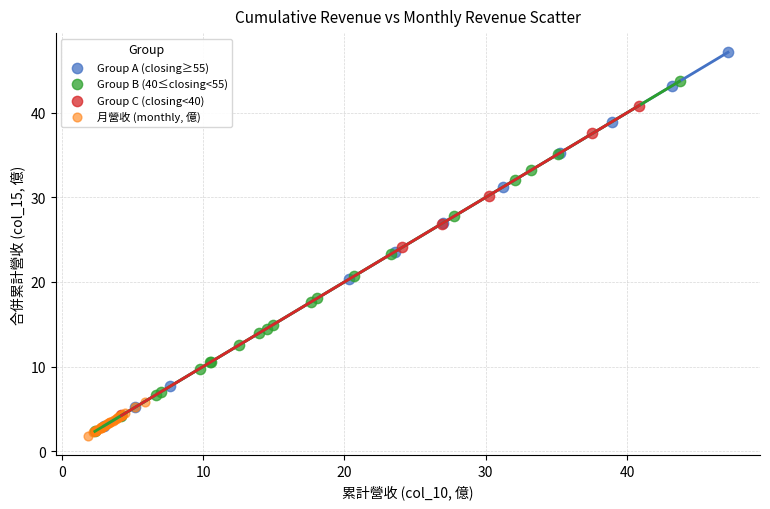

Which series has the widest spread of Y values?

Group A (closing≥55)